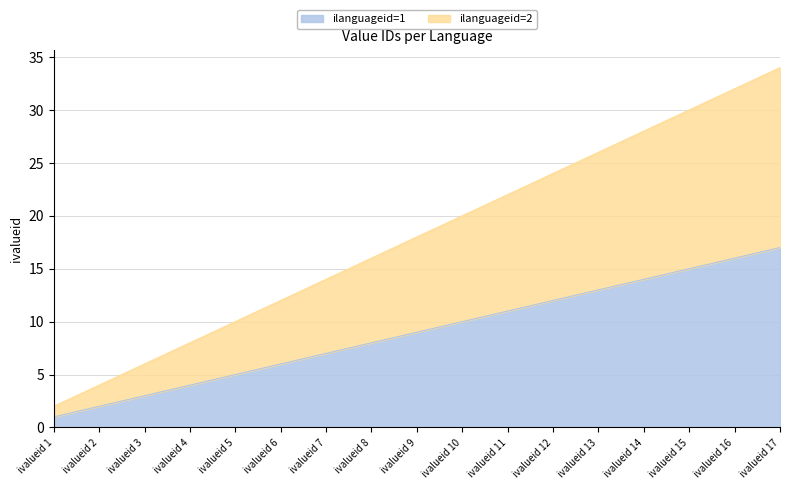

True or false: ilanguageid=2 and ilanguageid=1 cross at least once.

False